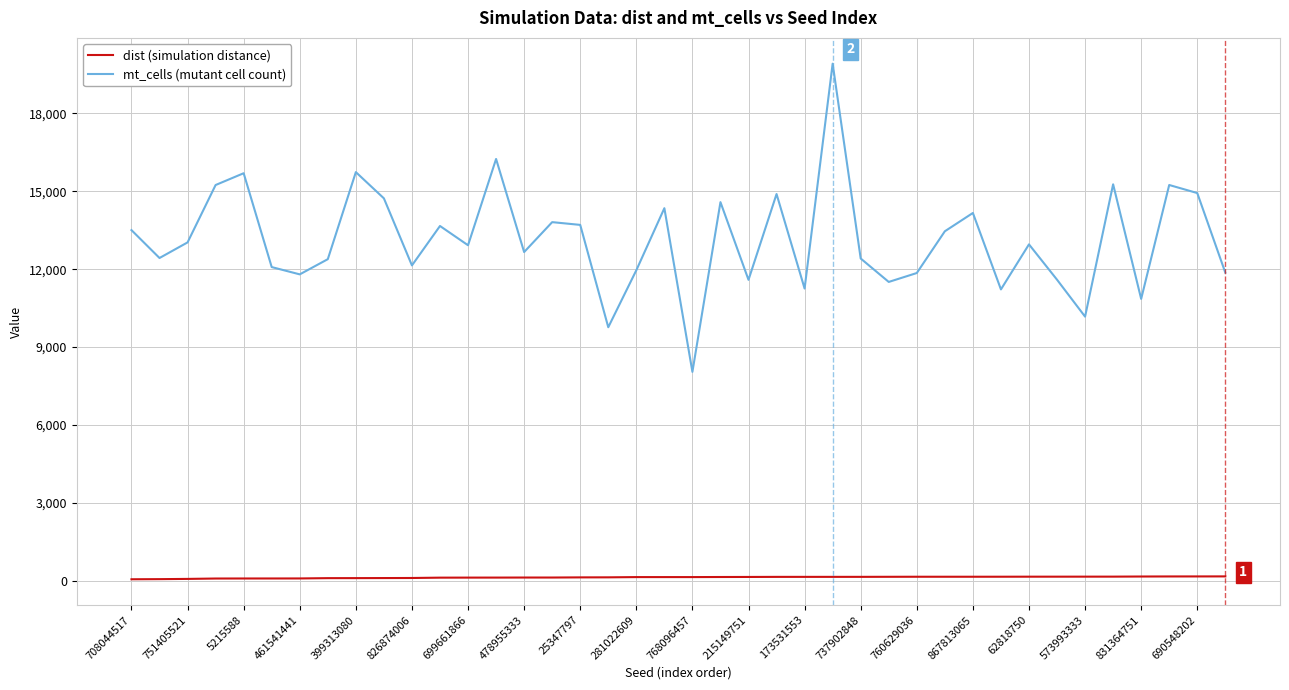

True or false: dist (simulation distance) and mt_cells (mutant cell count) cross at least once.

False